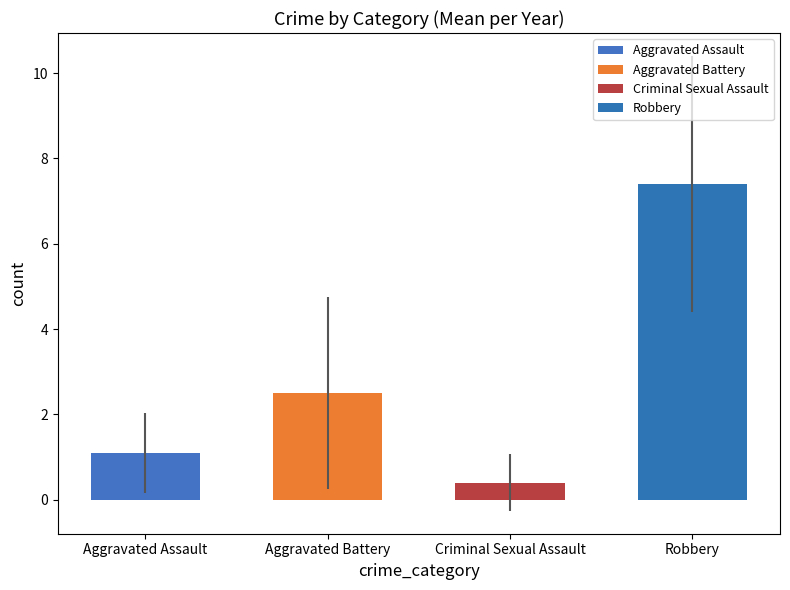

How many bars are there in each group?

4